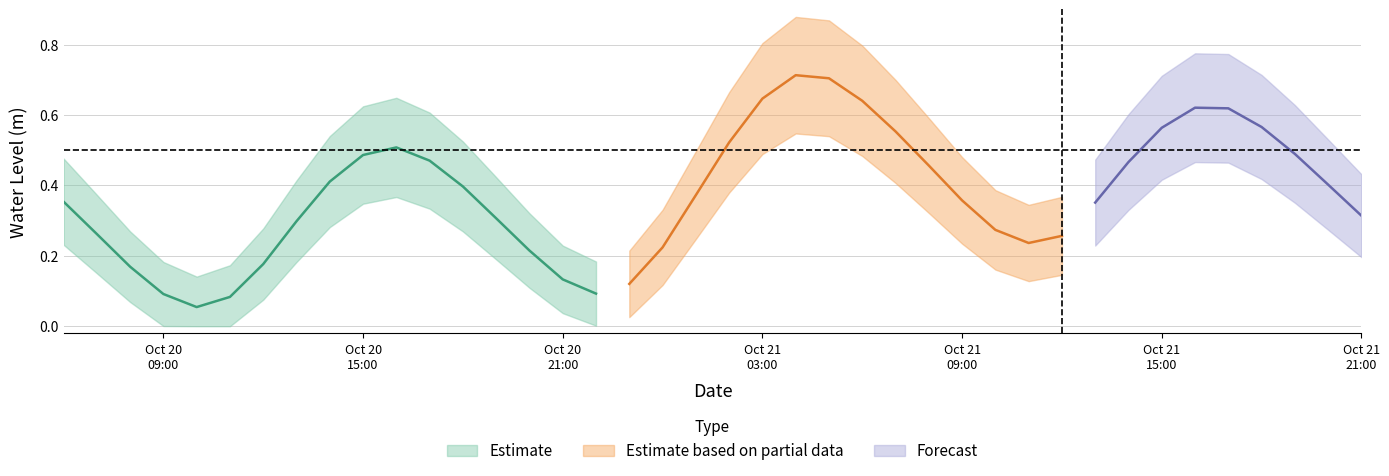

What is the label of the 12th point from the left?

2024-10-20 17:00:00